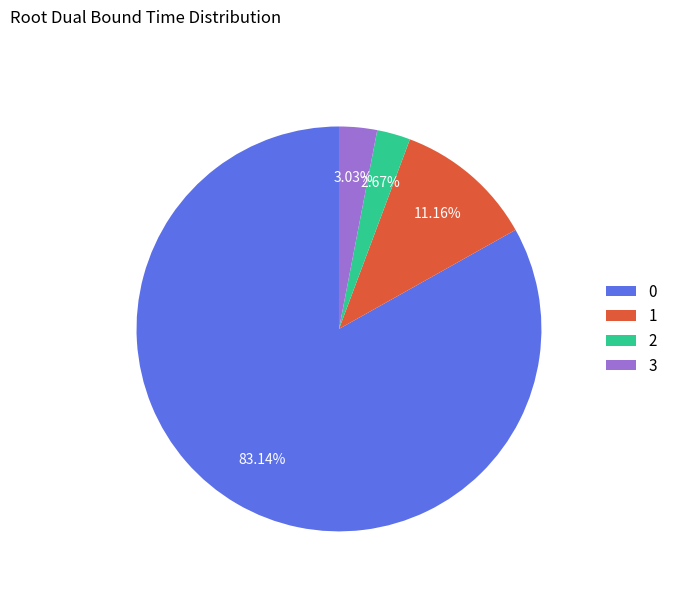

True or false: 0 accounts for 83% of the total.

True